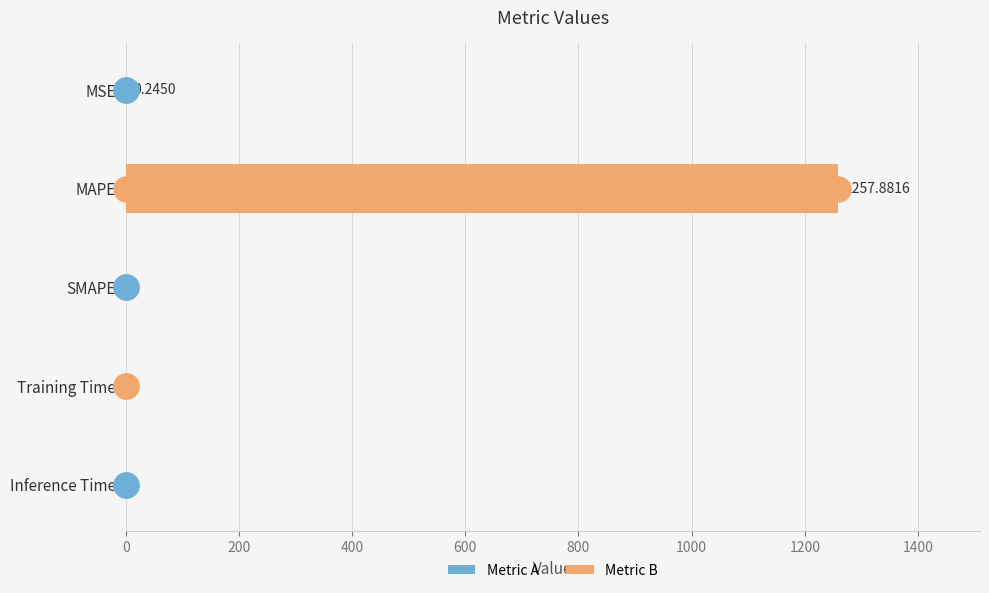

Count the number of data series in this chart.

1